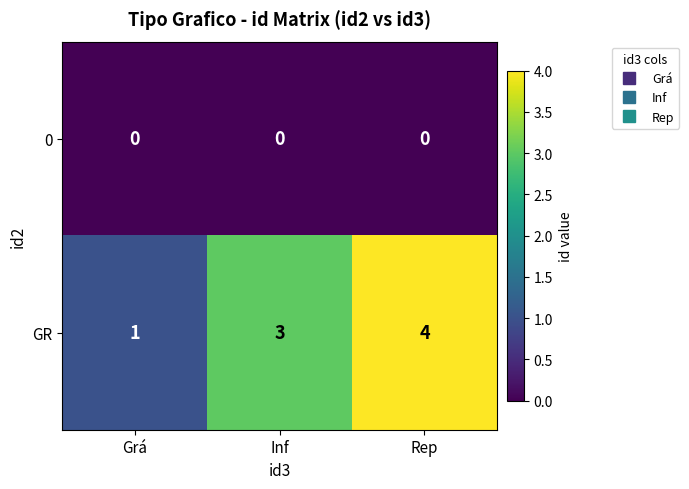

What is the spread (max minus min) of values at Grá?

1